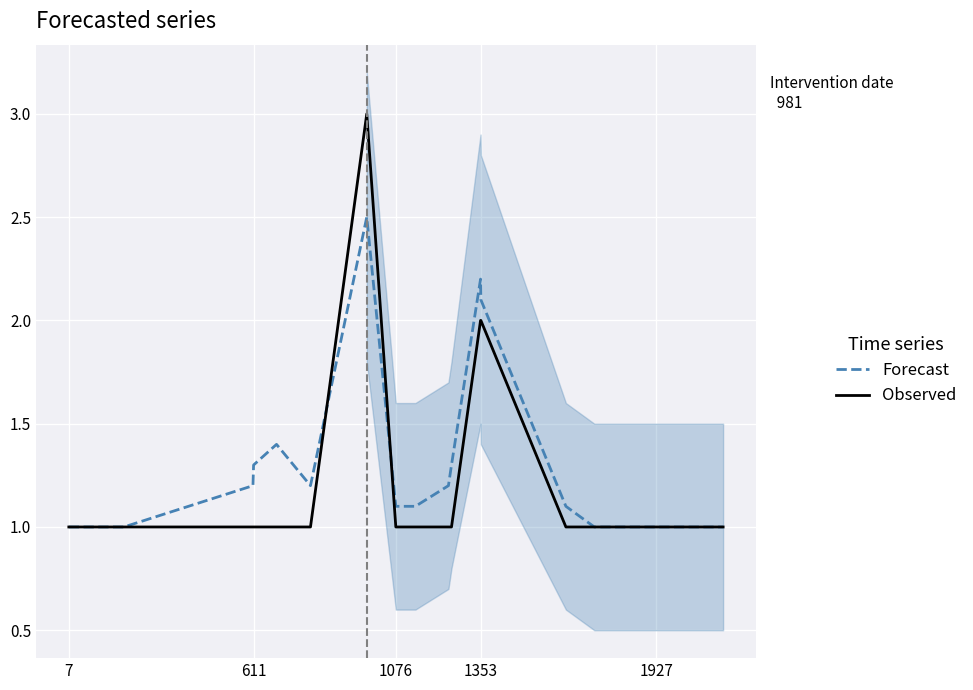

Is the value of Observed at 6 greater than the value of Forecast at 18?

No